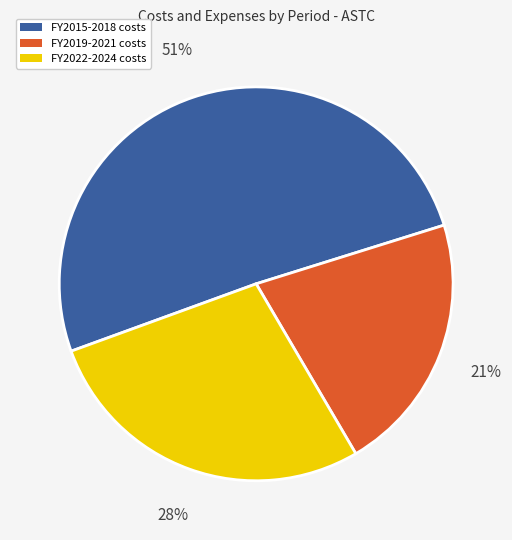

Count the number of slices in the pie.

3